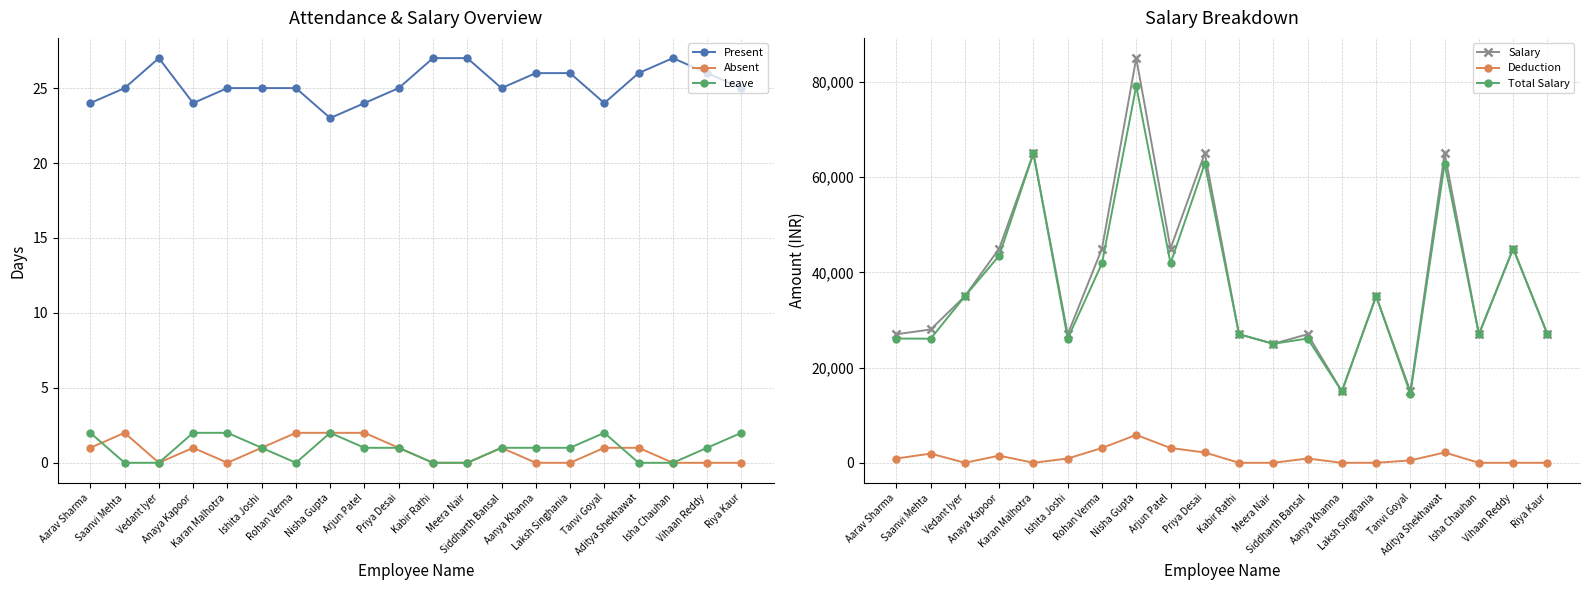

How many values in the Absent series exceed 1?

4